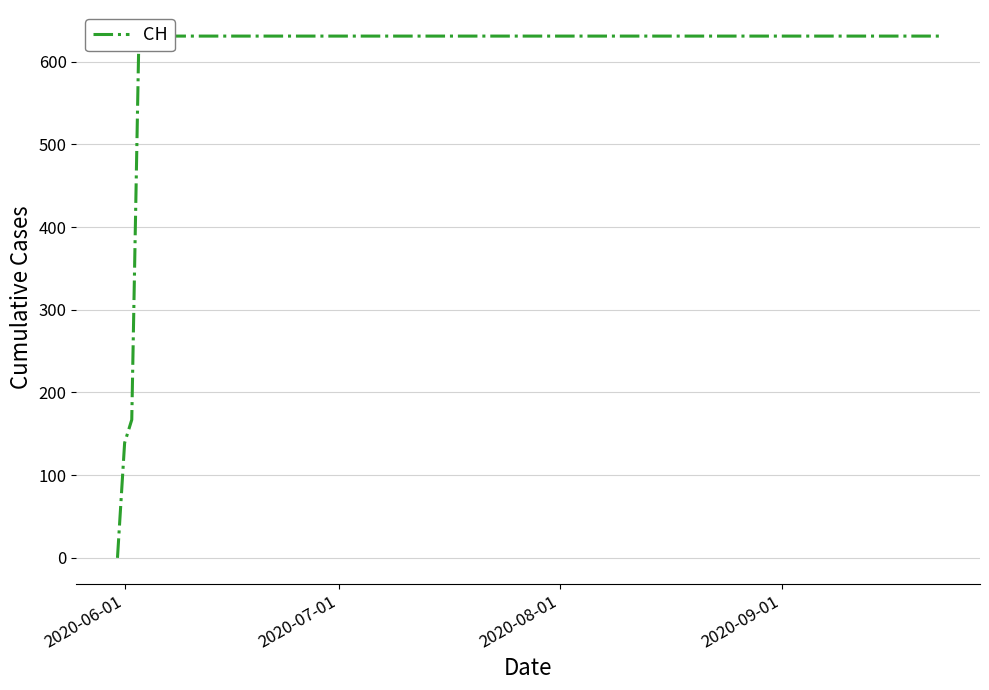

Is it true that the value at 17 is 1031?

False